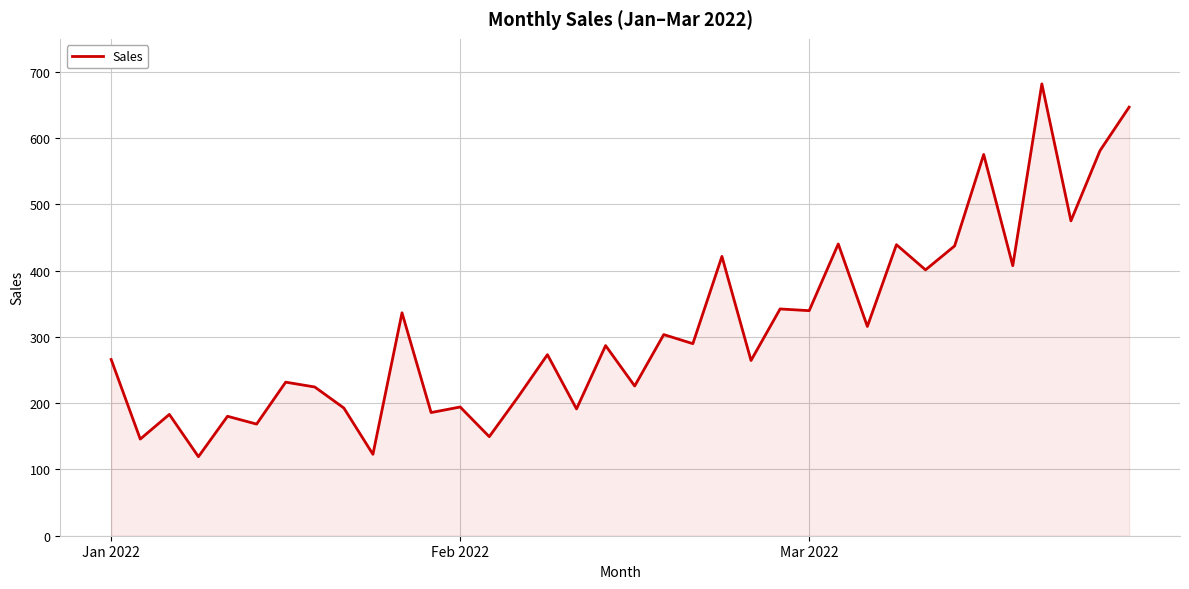

What is the maximum value shown in the chart?

682.0